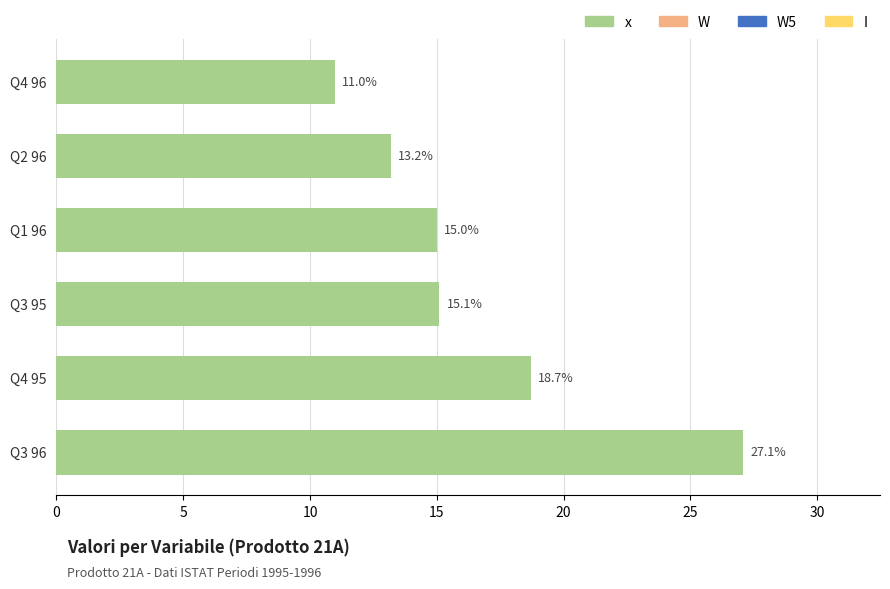

What is the greatest value displayed?

27.1